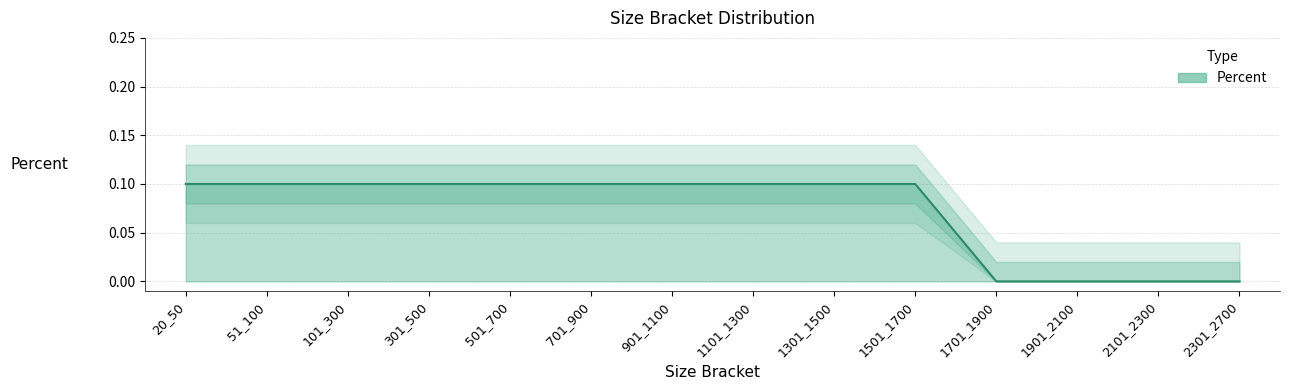

What is the sum of the values at 1101_1300 and 1701_1900?

0.1